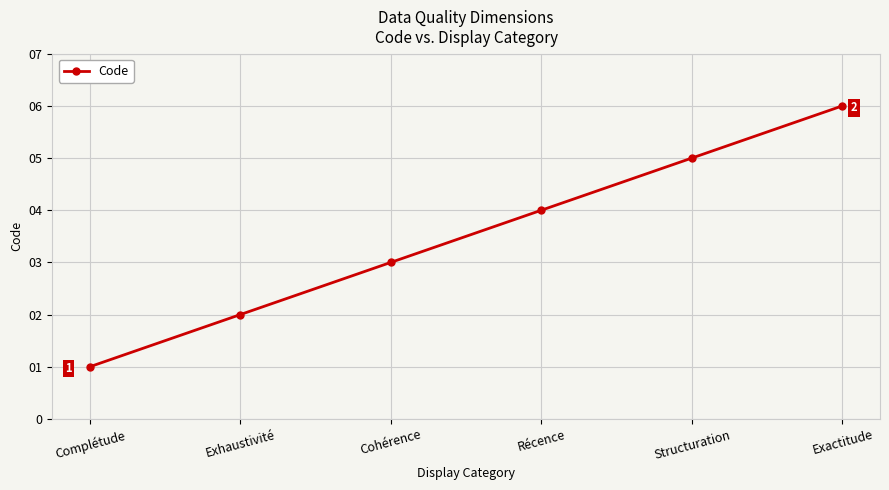

What is the maximum value shown in the chart?

6